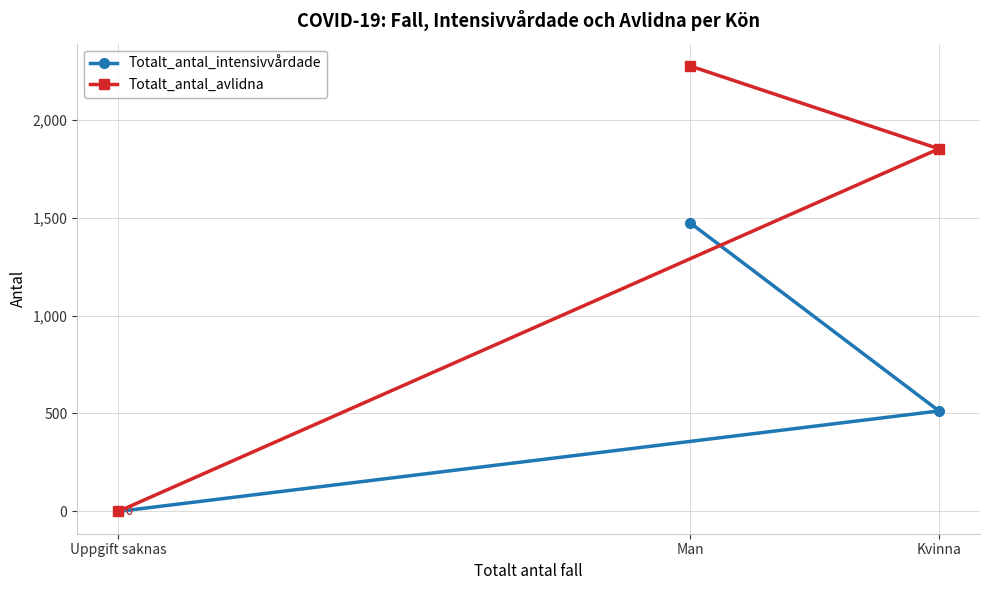

Rank the series by their maximum value, from lowest to highest.

Totalt_antal_intensivvårdade, Totalt_antal_avlidna